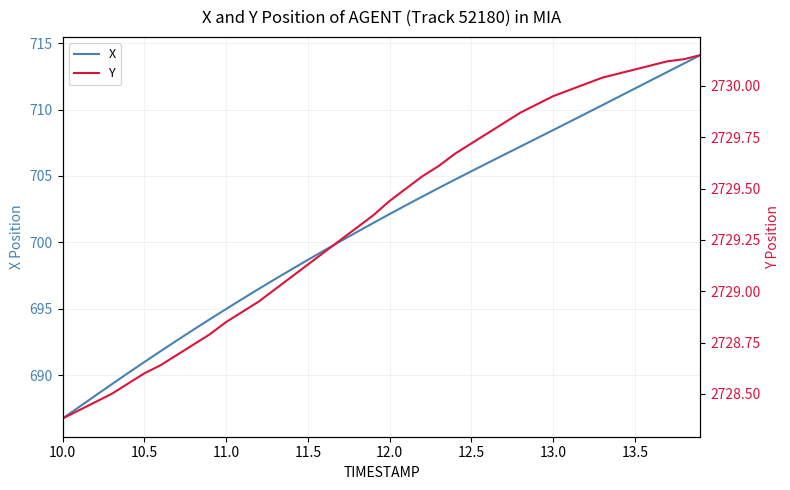

The X series shows 698.7 at 11.5. True or false?

True